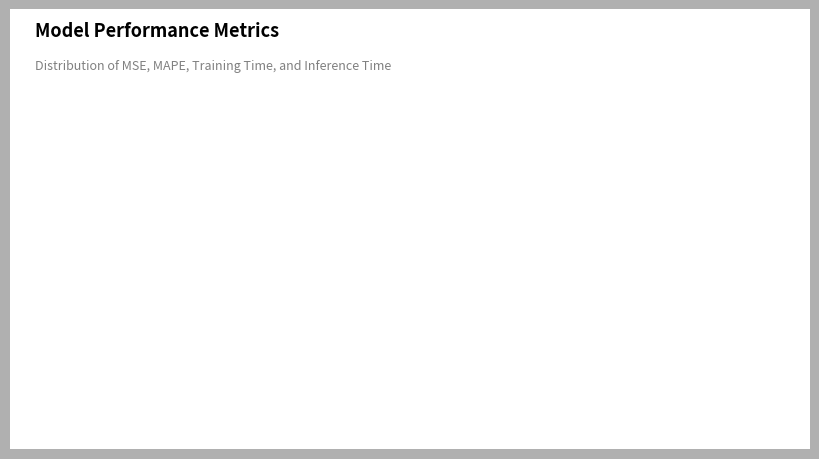

Which slice represents more than half of the pie?

MAPE